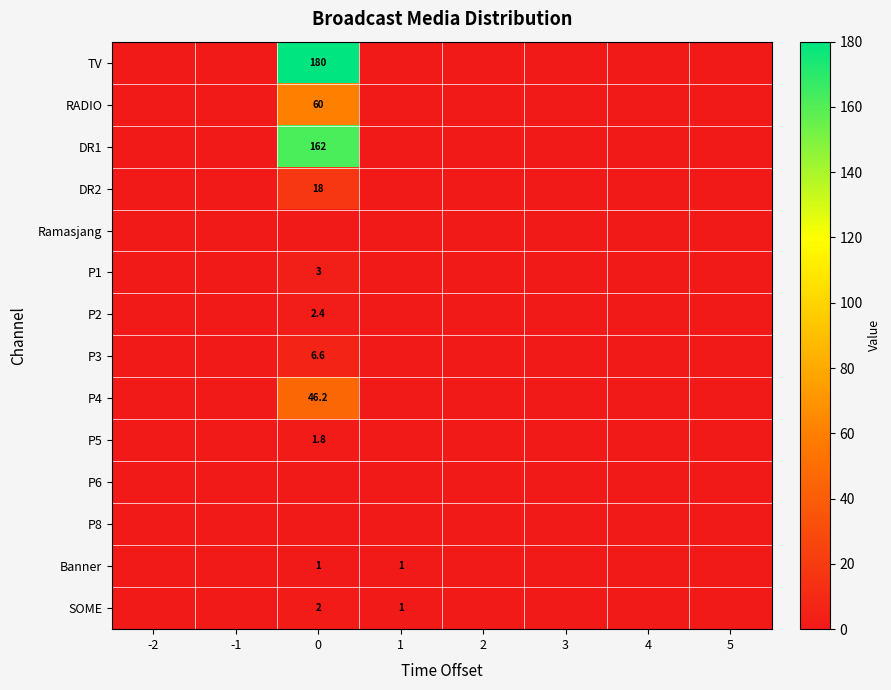

The DR2 series shows 18.0 at 0. True or false?

True